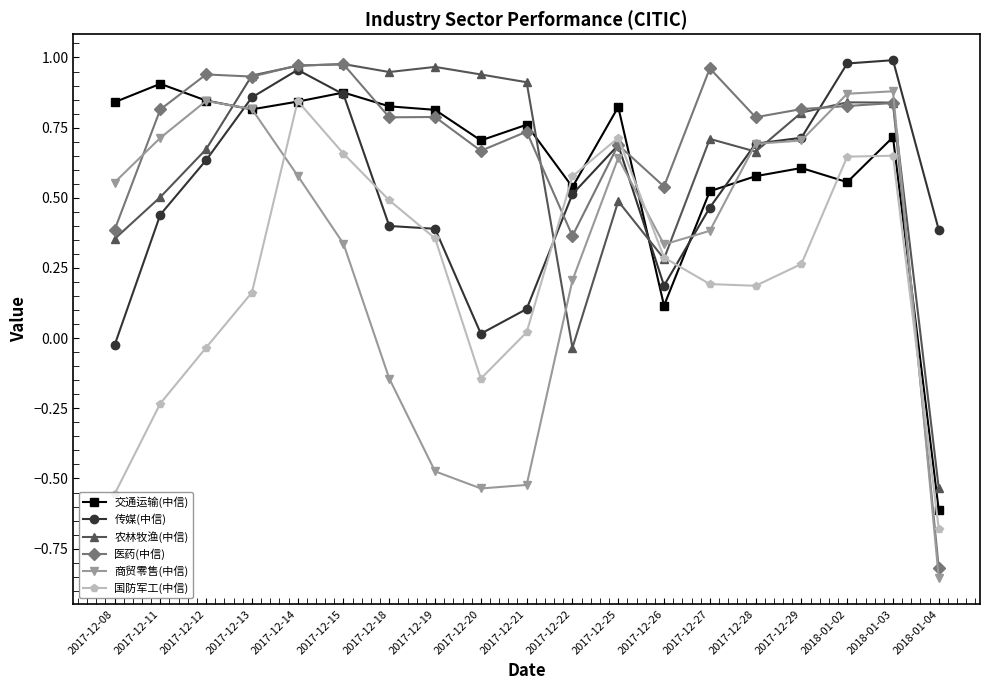

What is the difference between the highest and lowest values at 2018-01-04?

1.2